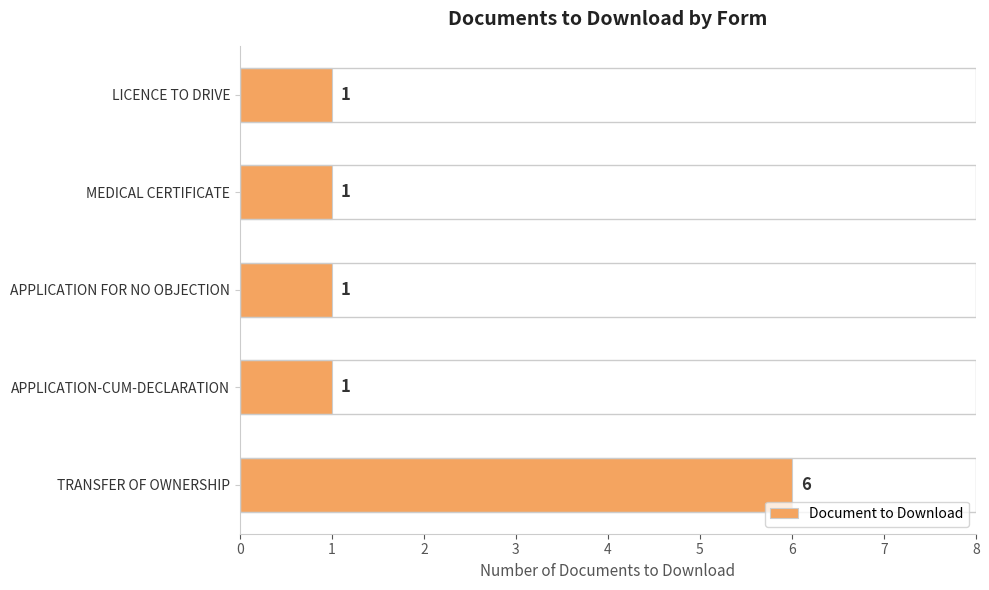

What is the difference between the maximum and second lowest values?

5